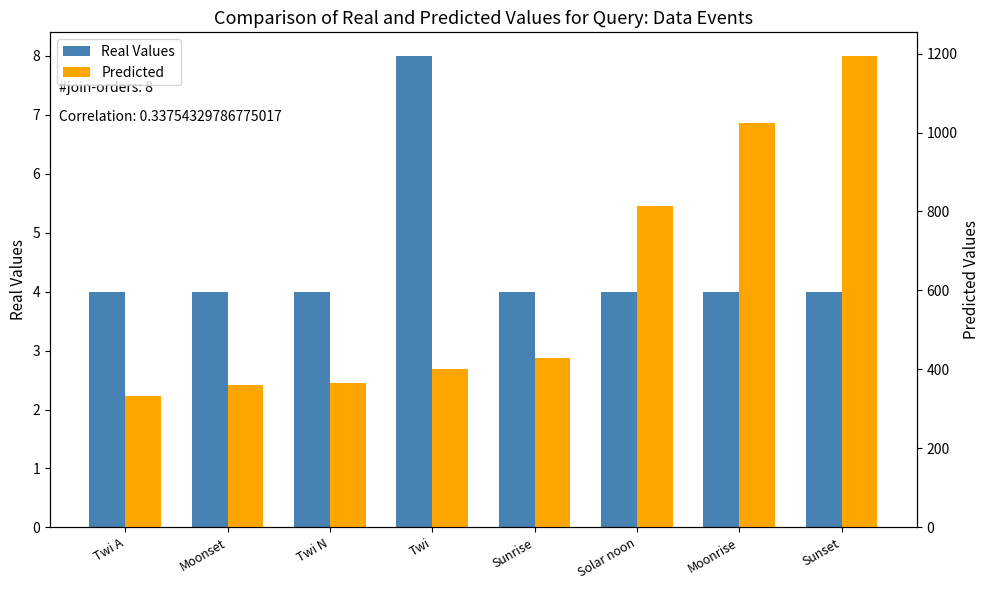

Which series changed the most between Twi N and Solar noon?

Predicted